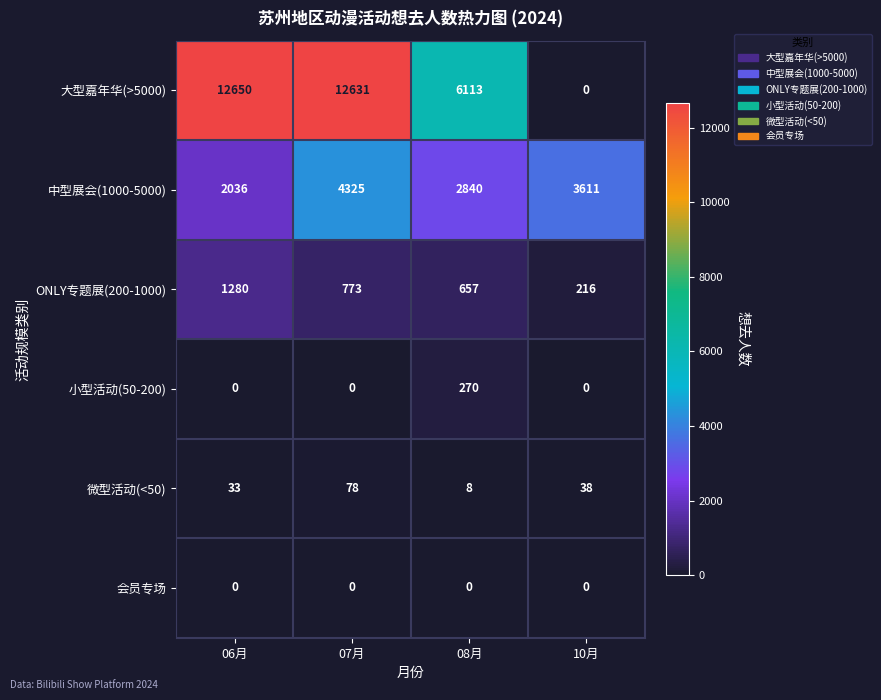

Reading left to right, transcribe all the data shown in this chart.

大型嘉年华(>5000): 12650	12631	6113	0
中型展会(1000-5000): 2036	4325	2840	3611
ONLY专题展(200-1000): 1280	773	657	216
小型活动(50-200): 0	0	270	0
微型活动(<50): 33	78	8	38
会员专场: 0	0	0	0